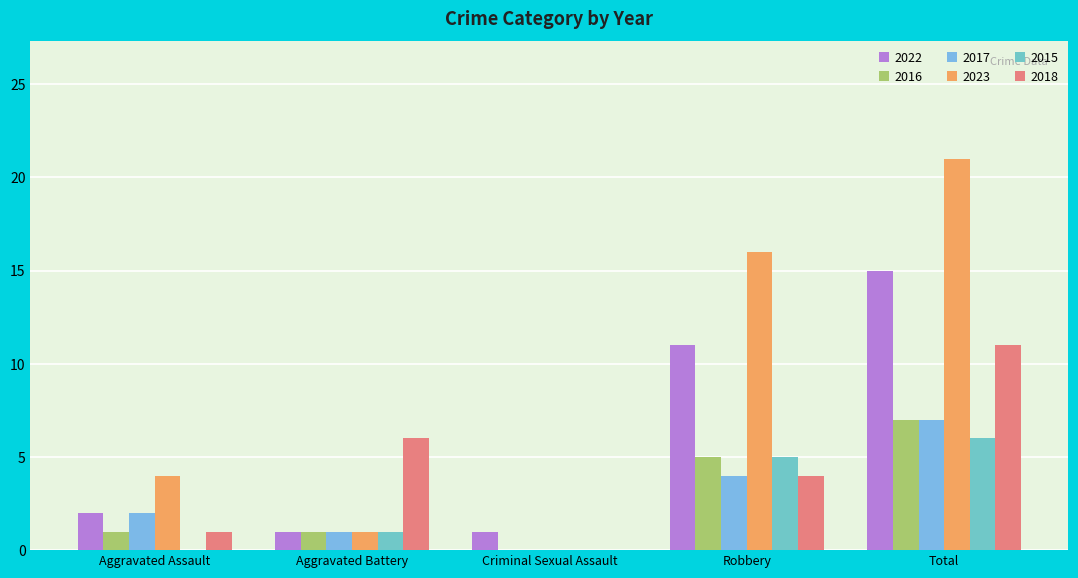

Rank the series at Aggravated Battery from lowest to highest value.

2022, 2016, 2017, 2023, 2015, 2018